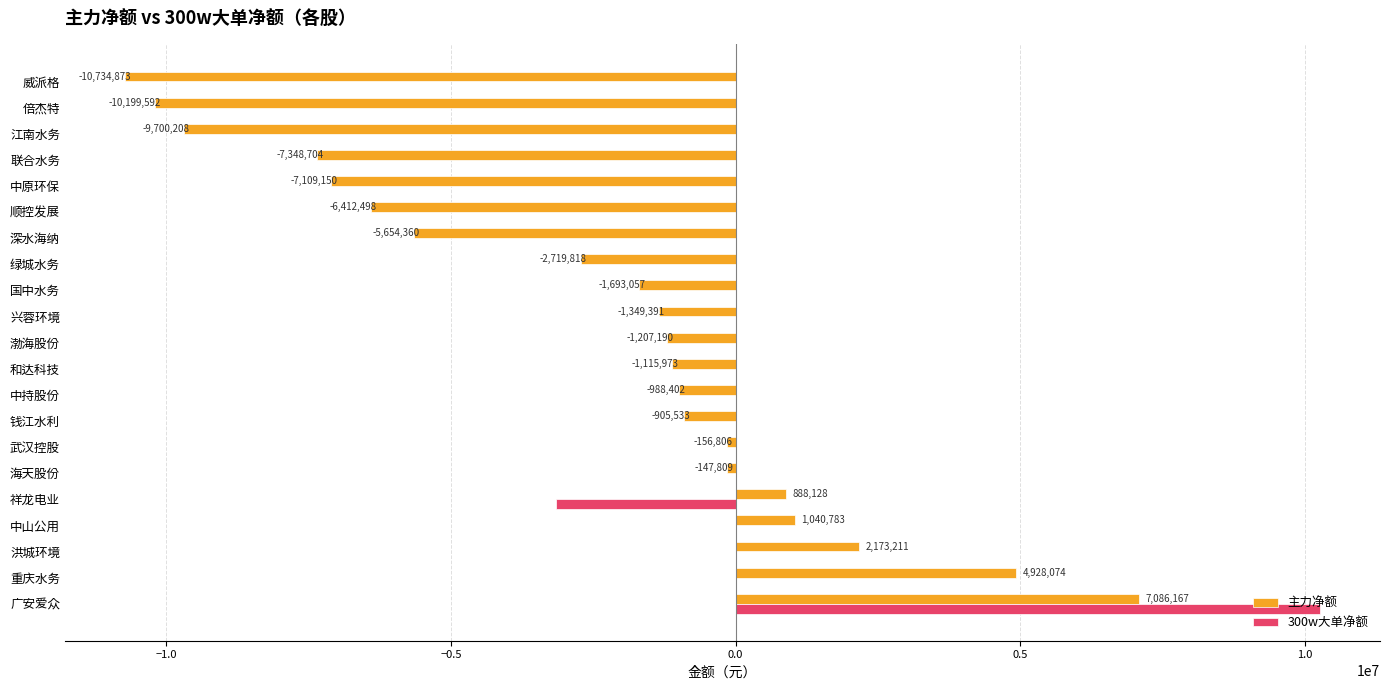

At which label is 主力净额 closest to -1824353?

国中水务